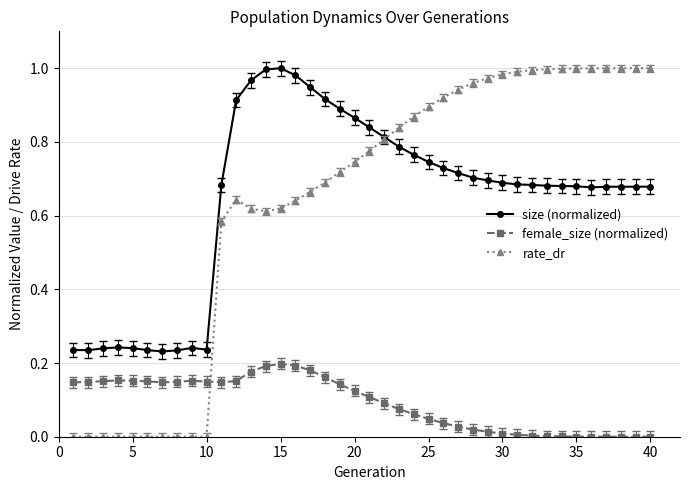

True or false: size (normalized) has more than 2 points higher than both neighbors.

True